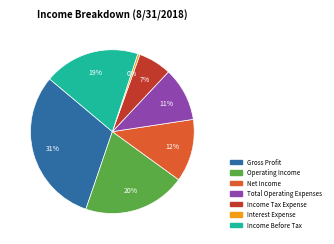

What percentage is the Gross Profit slice, to the nearest percent?

31%